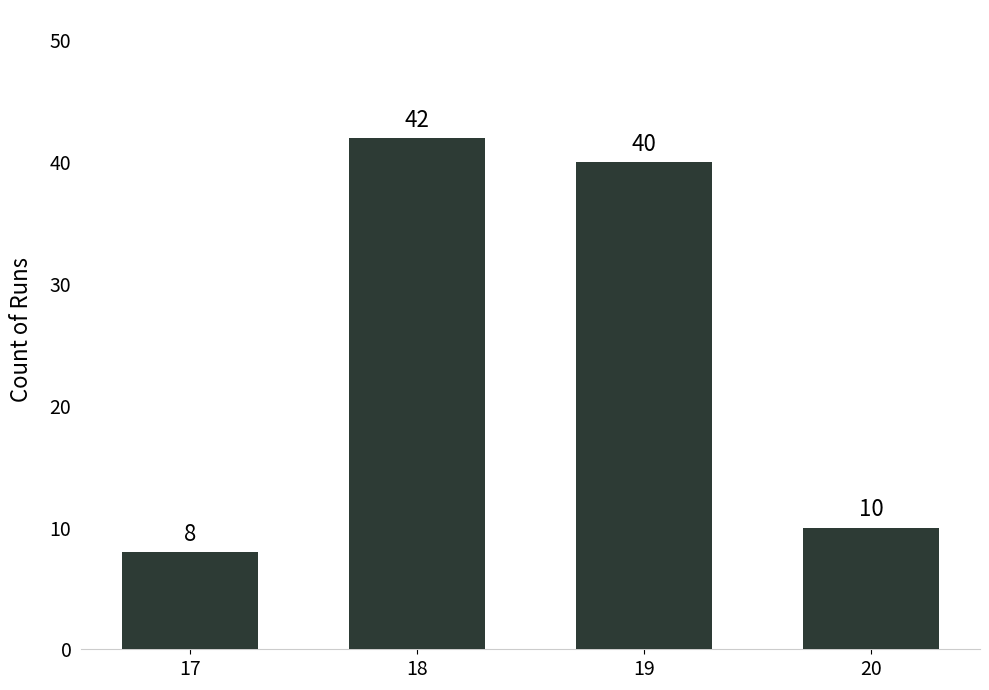

What is the value of the 3rd bar from the left?

40